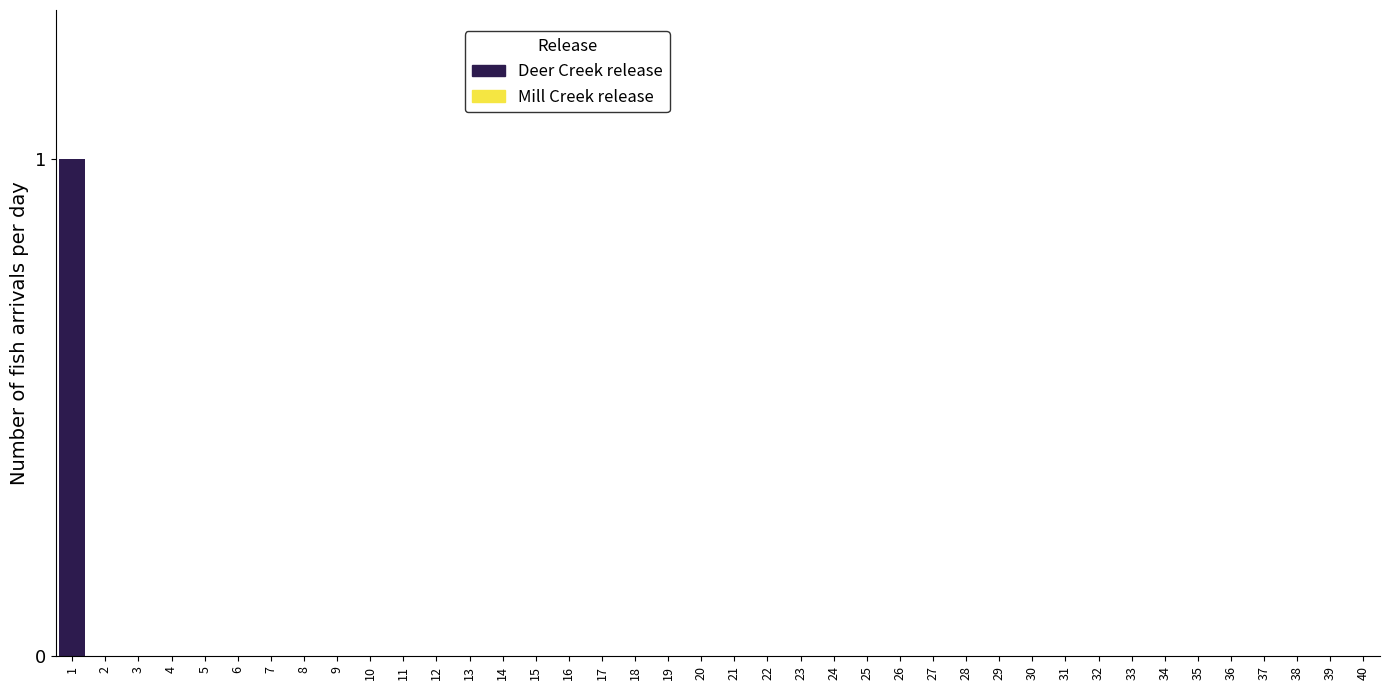

Is it true that the value at 38 is 0?

True